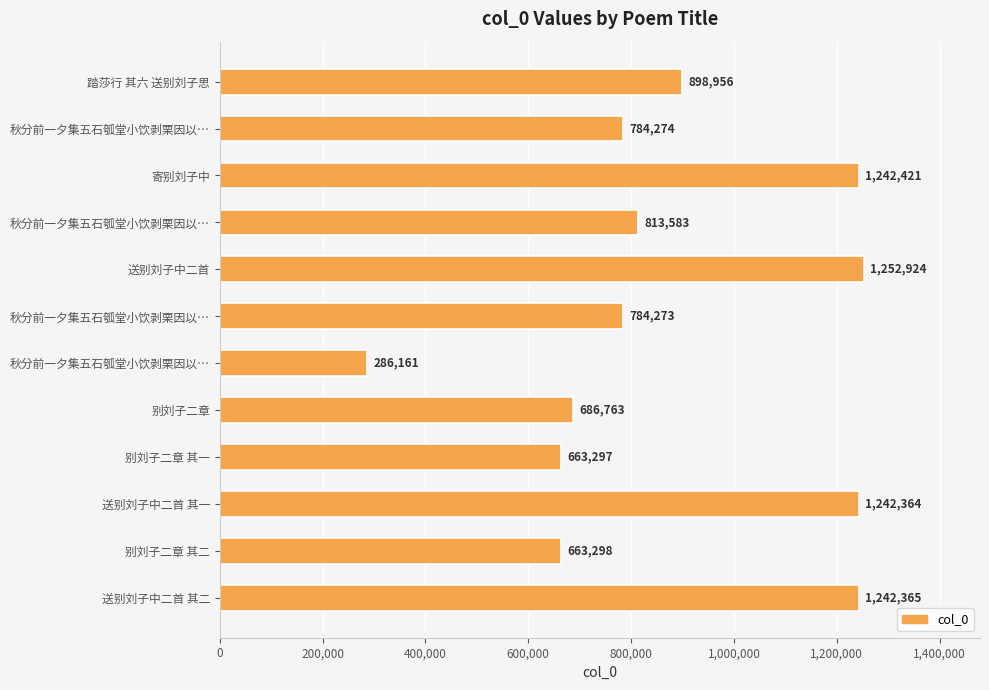

How many bars are there in total?

12